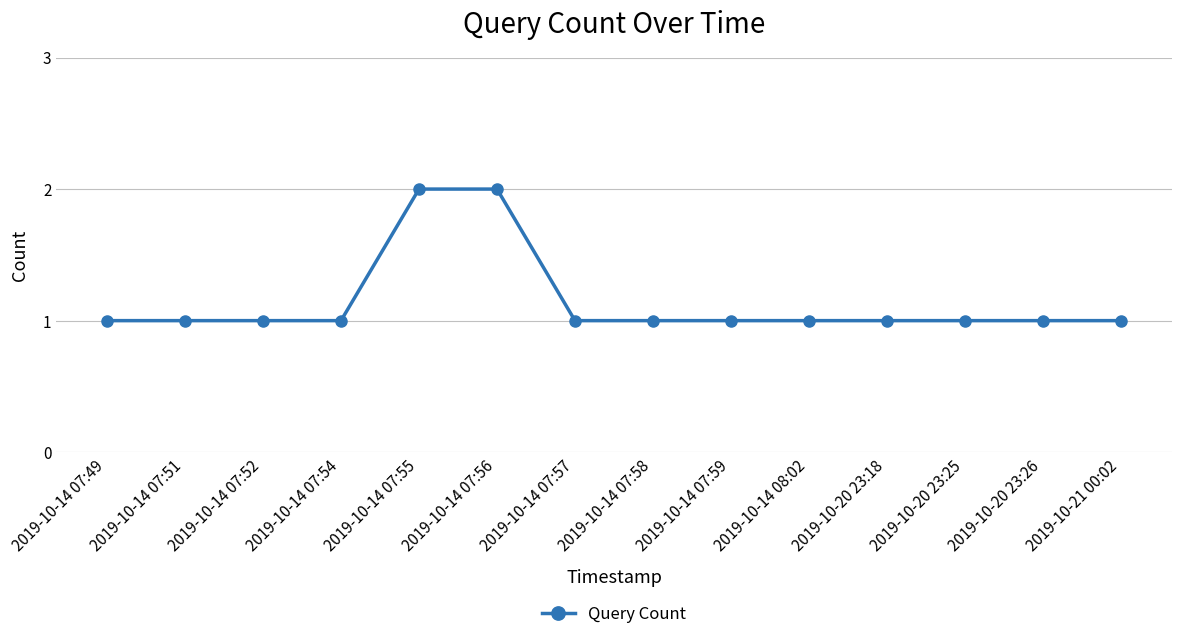

Reading left to right, what are all the values shown in this chart?

2019-10-14 07:49=1	2019-10-14 07:51=1	2019-10-14 07:52=1	2019-10-14 07:54=1	2019-10-14 07:55=2	2019-10-14 07:56=2	2019-10-14 07:57=1	2019-10-14 07:58=1	2019-10-14 07:59=1	2019-10-14 08:02=1	2019-10-20 23:18=1	2019-10-20 23:25=1	2019-10-20 23:26=1	2019-10-21 00:02=1